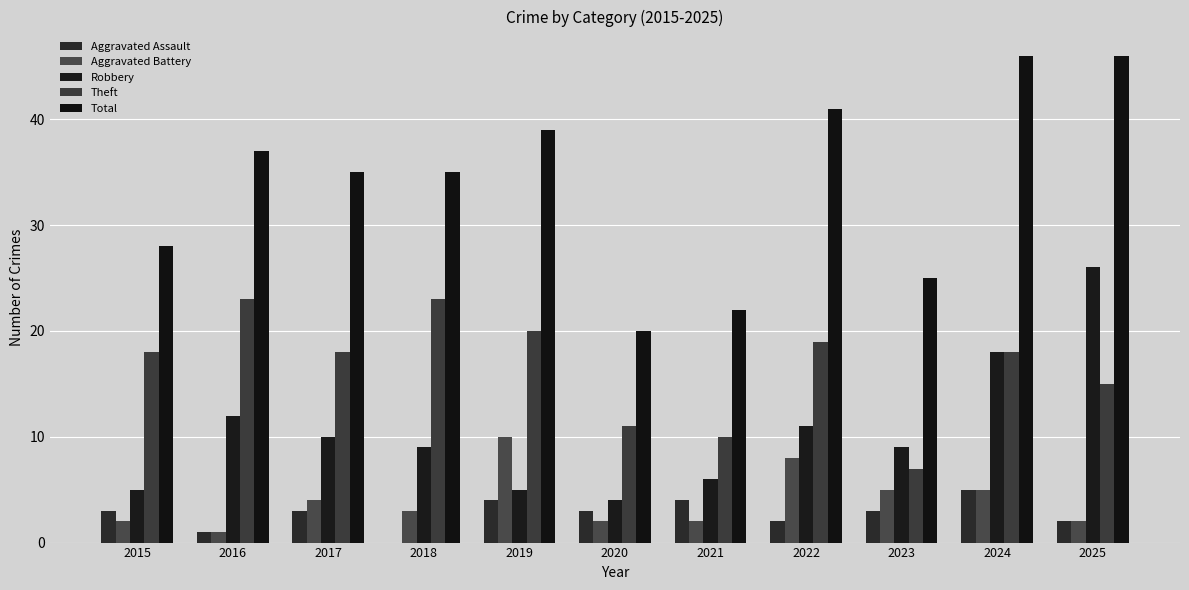

What are all the series names shown in the legend?

Aggravated Assault, Aggravated Battery, Robbery, Theft, Total